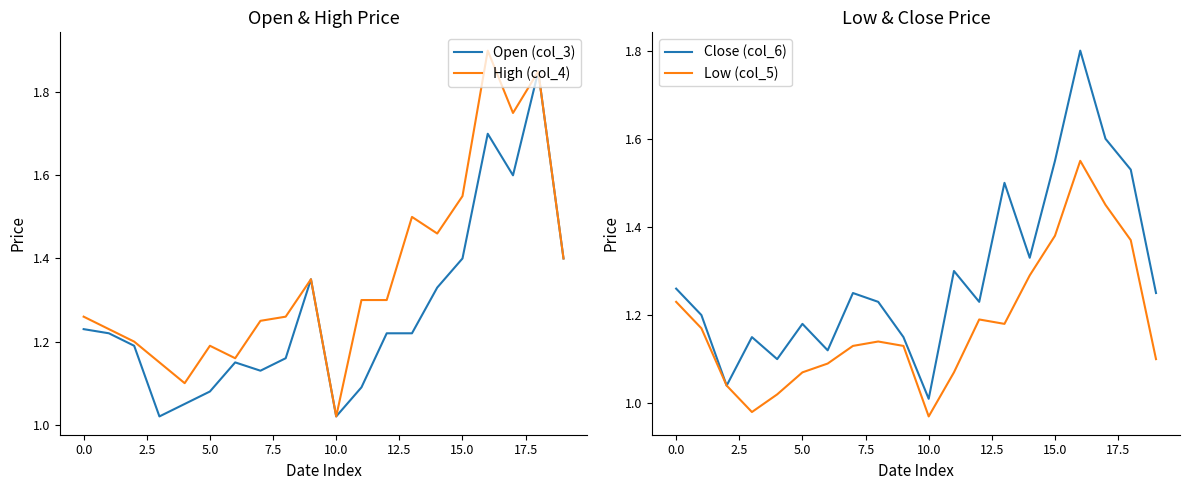

What is the difference between the maximum and second lowest values in the Low (col_5) series?

0.6